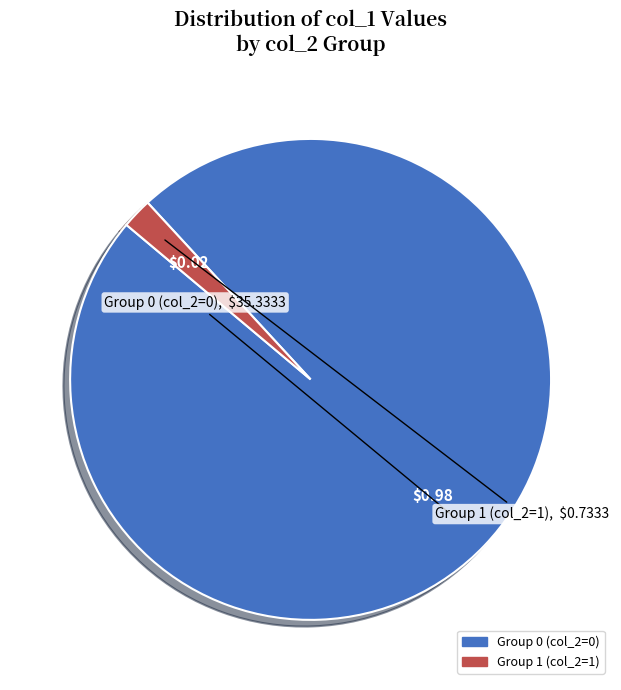

Is there a majority slice in this chart?

Yes